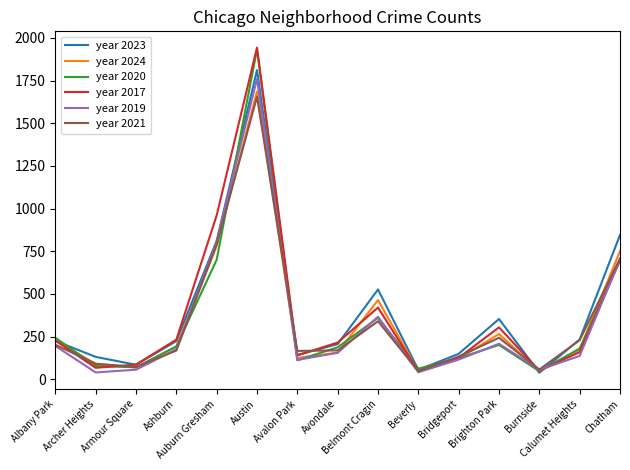

What is the sum of all year 2019 values?

4922